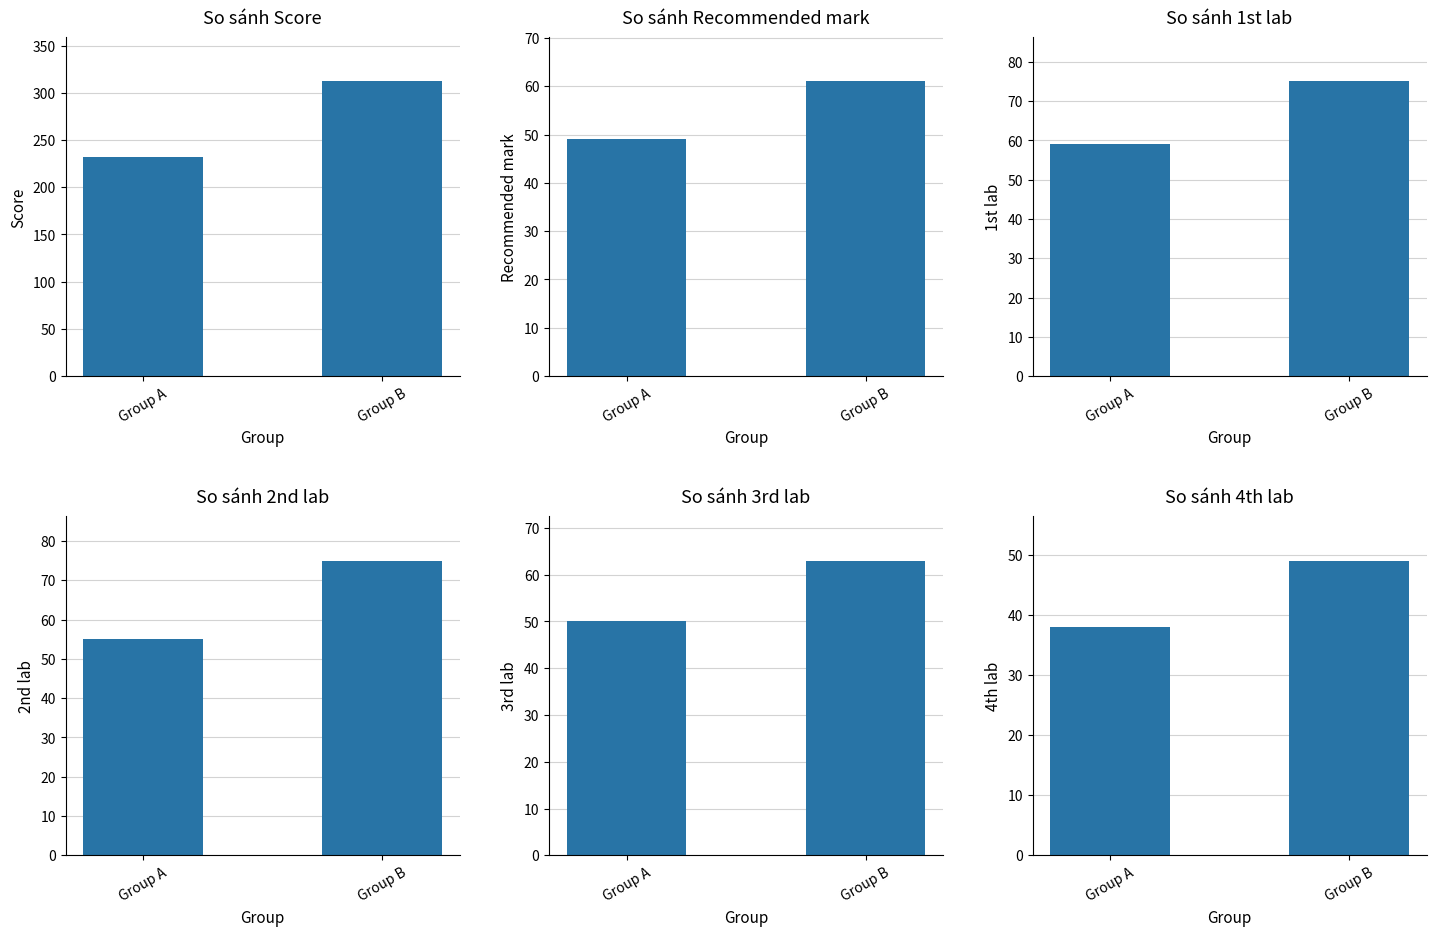

At which category is the sum across all series the highest?

Group B